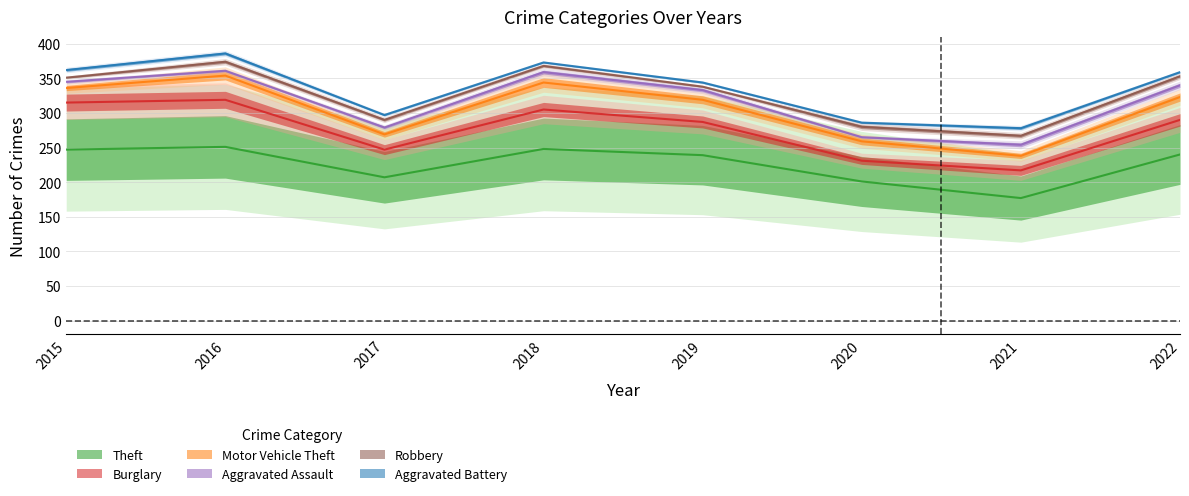

What value does the Robbery series have at 2016?

13